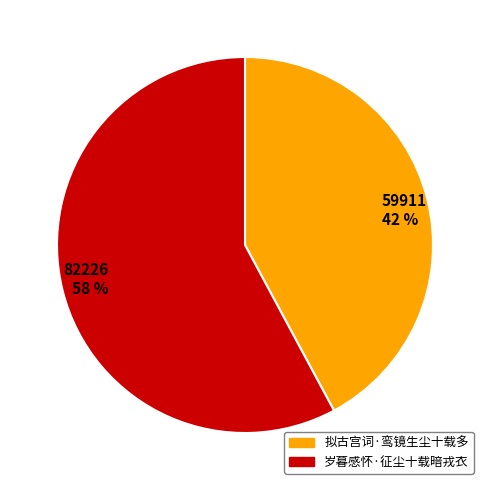

Is there any slice that represents more than half of the pie?

Yes